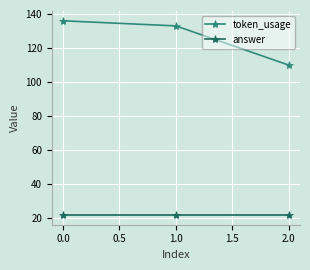

How many data points does each series have?

3